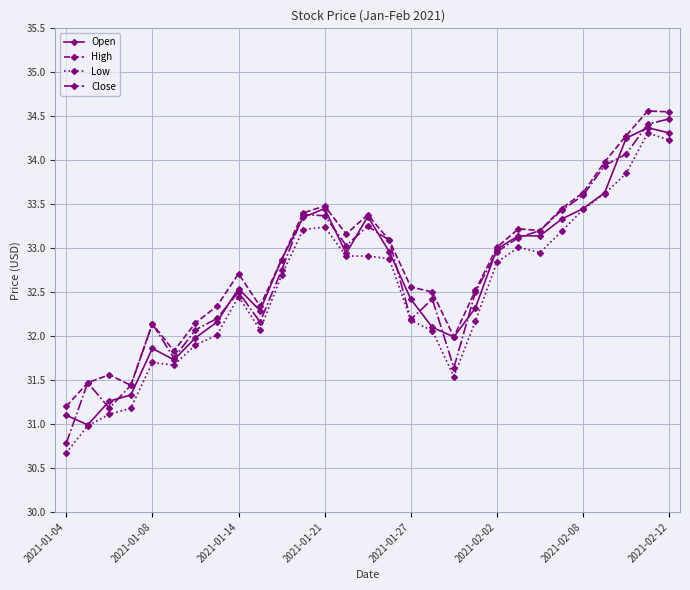

What is the maximum value shown in the chart?

34.6